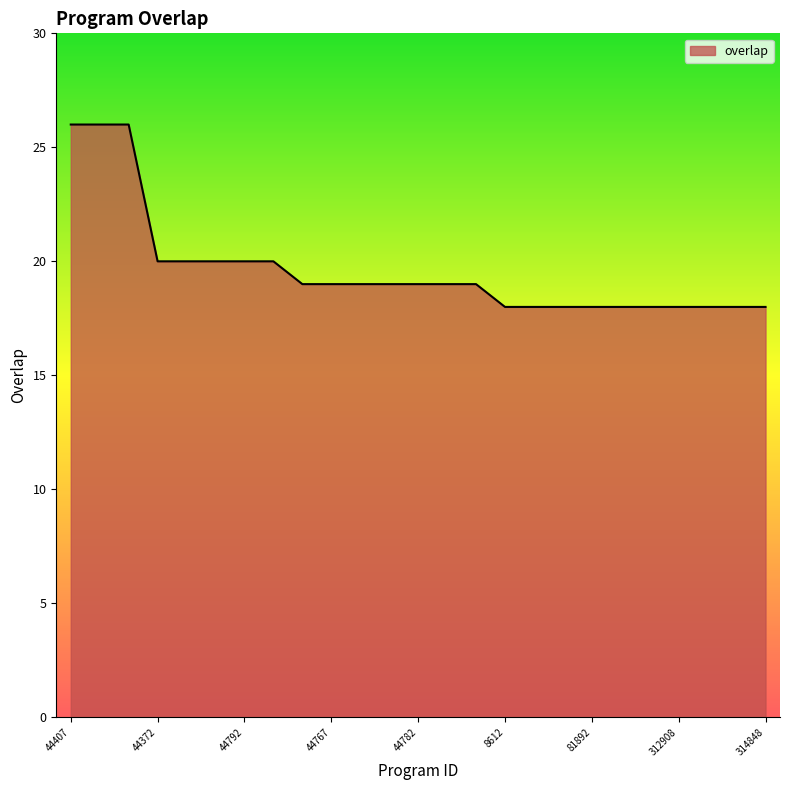

How many lines are shown in the chart?

1